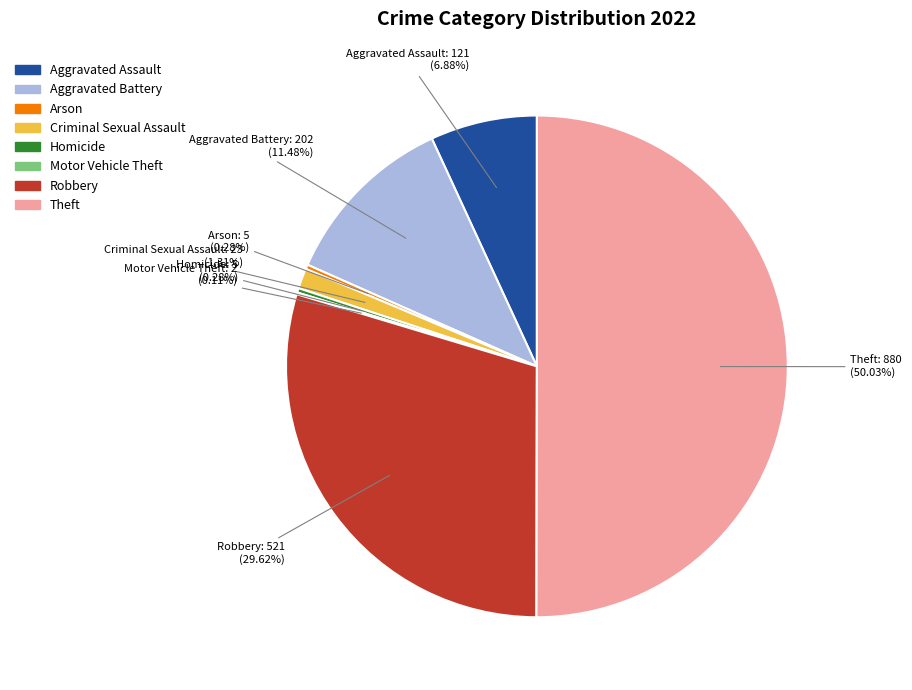

What percentage do Aggravated Assault and Criminal Sexual Assault together represent?

8.2%